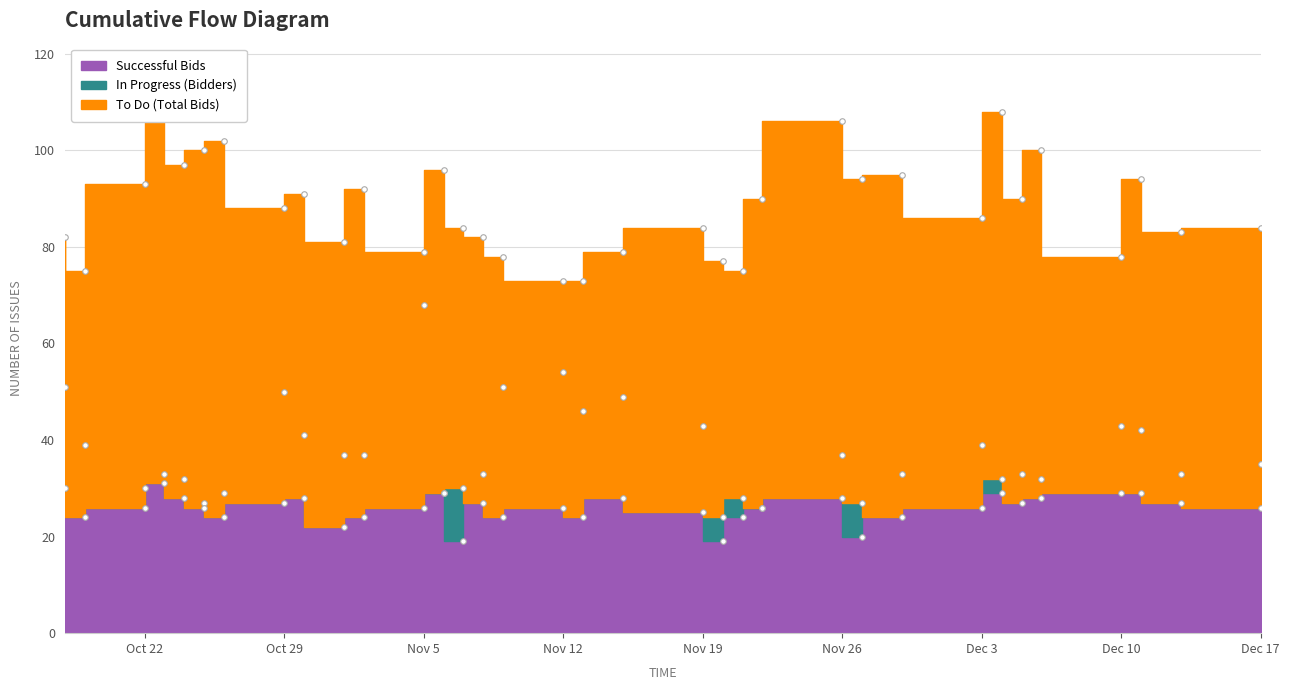

How many data points in Num Bidders are above 27?

13